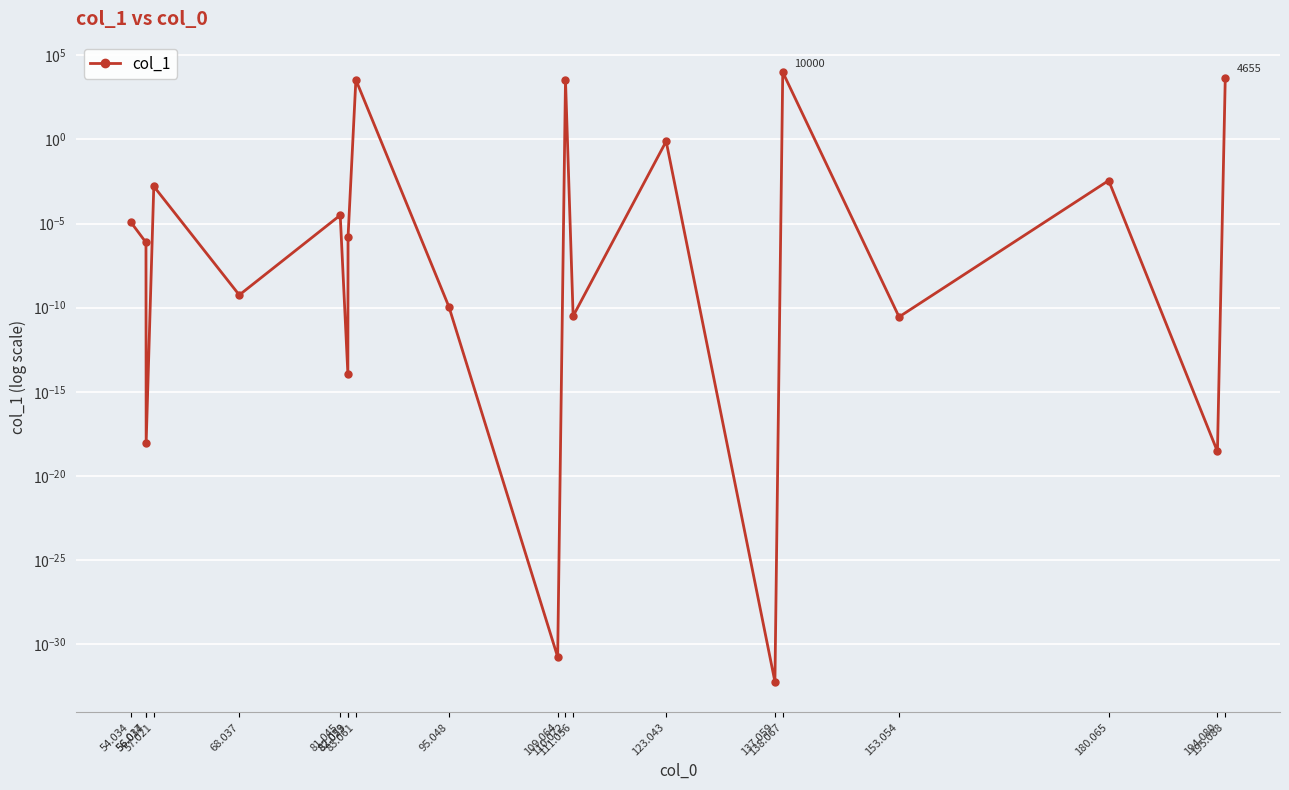

Which category has the lowest value across all series?

137.059